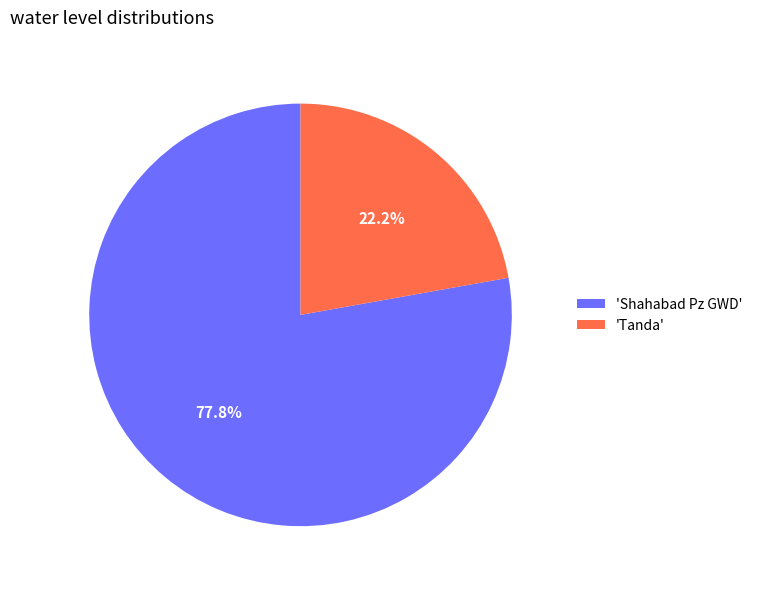

How many slices are in this pie chart?

2